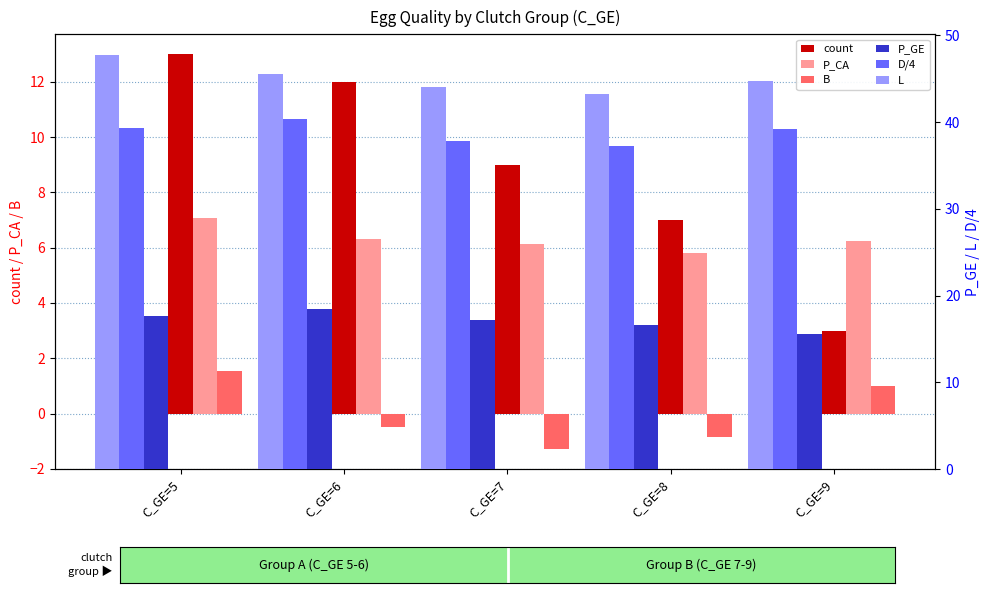

Which has a higher value, C_GE=7 or C_GE=8?

C_GE=7